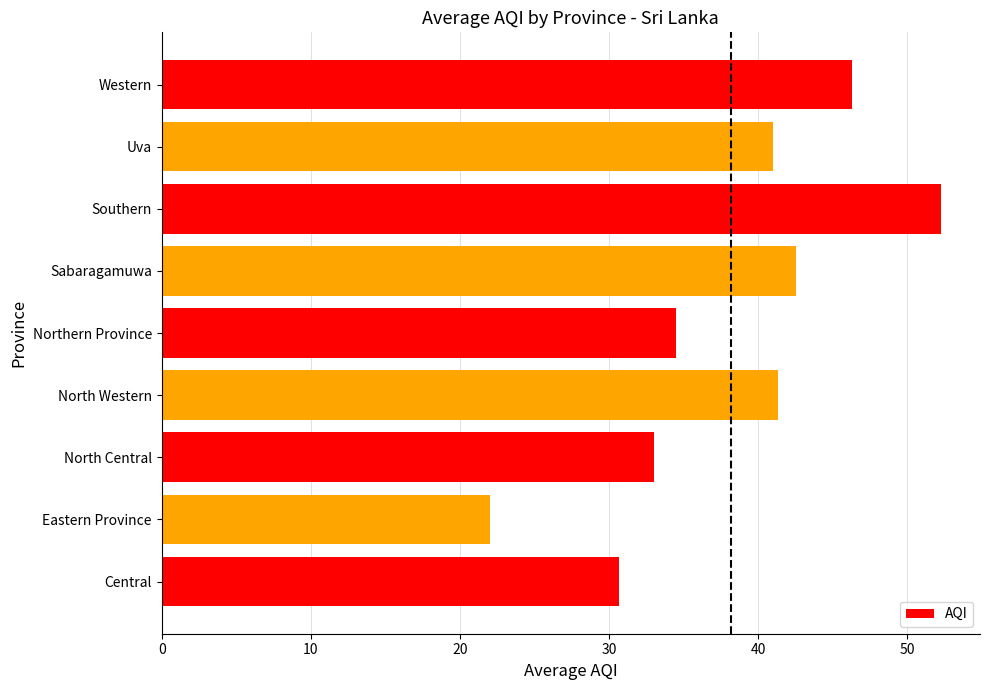

Which has a higher value, Southern or Northern Province?

Southern